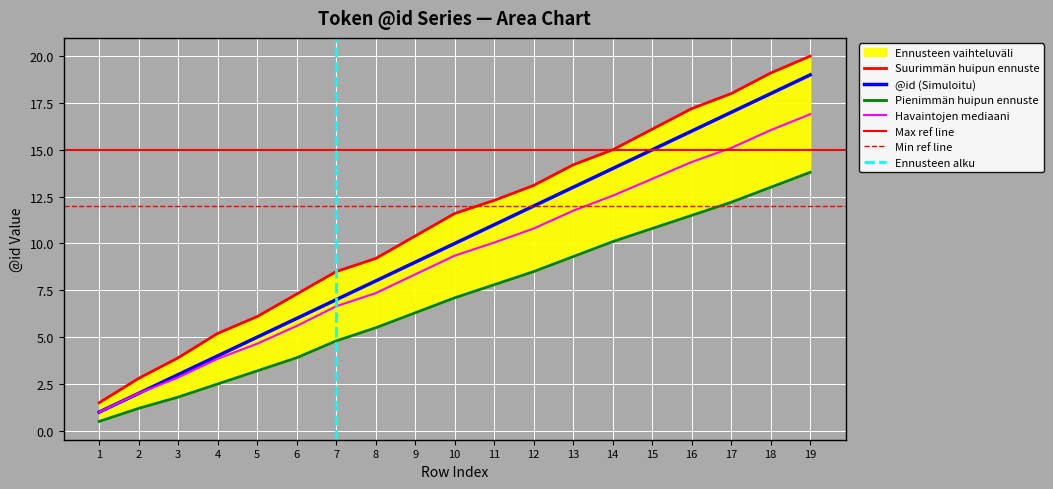

The upper_band series shows 18.0 at 17. True or false?

True